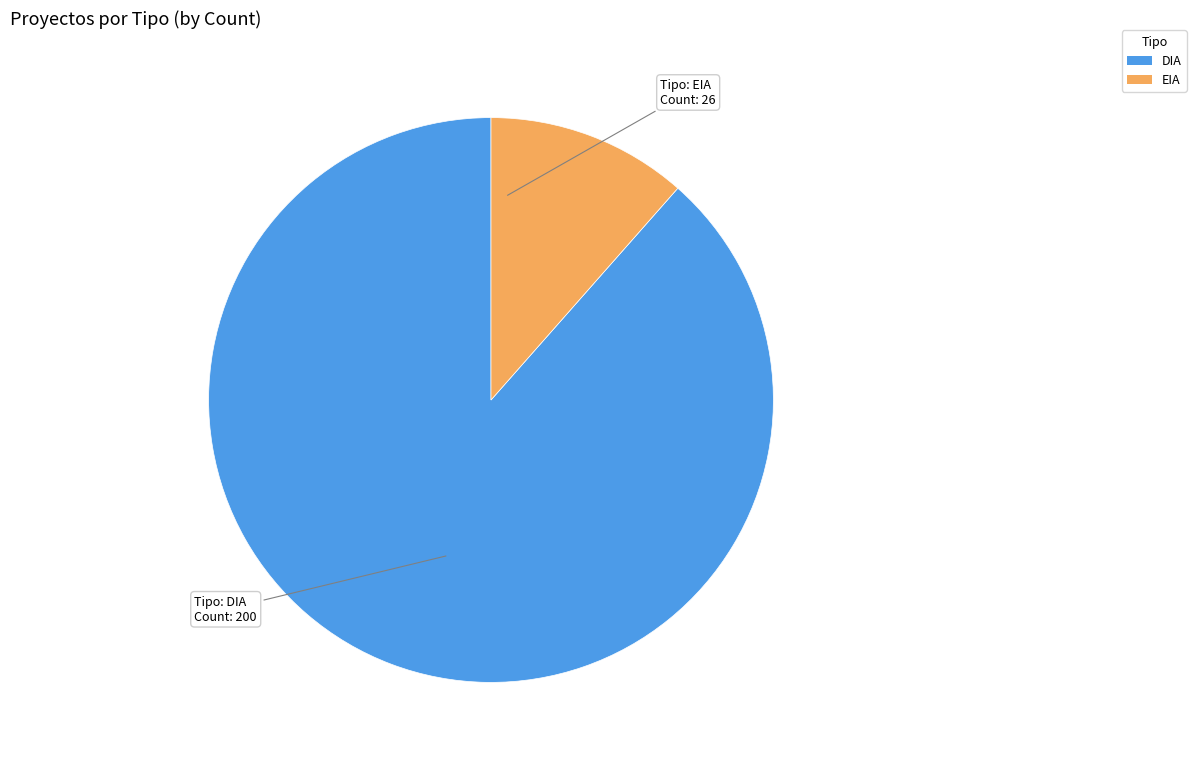

True or false: DIA accounts for 88% of the total.

True